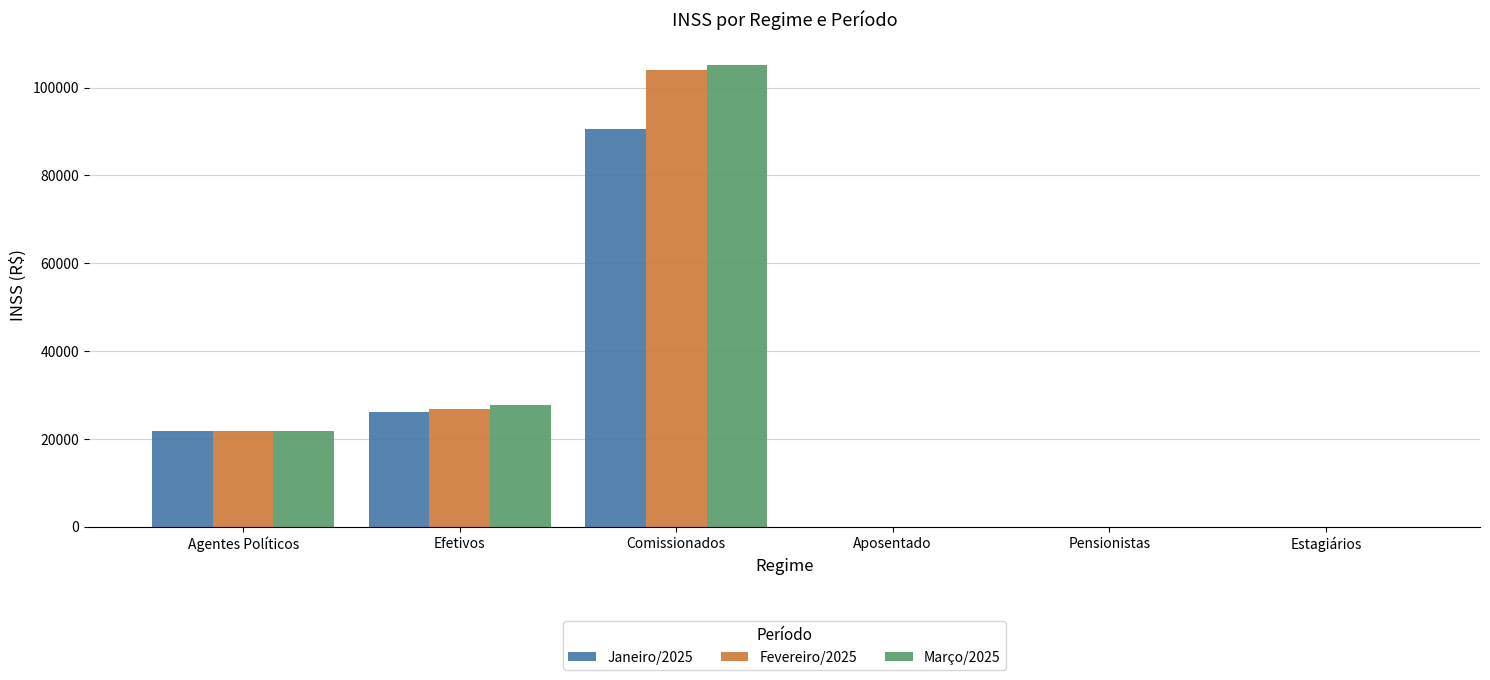

What is the sum of the Março/2025 values at Efetivos and Estagiários?

27785.9